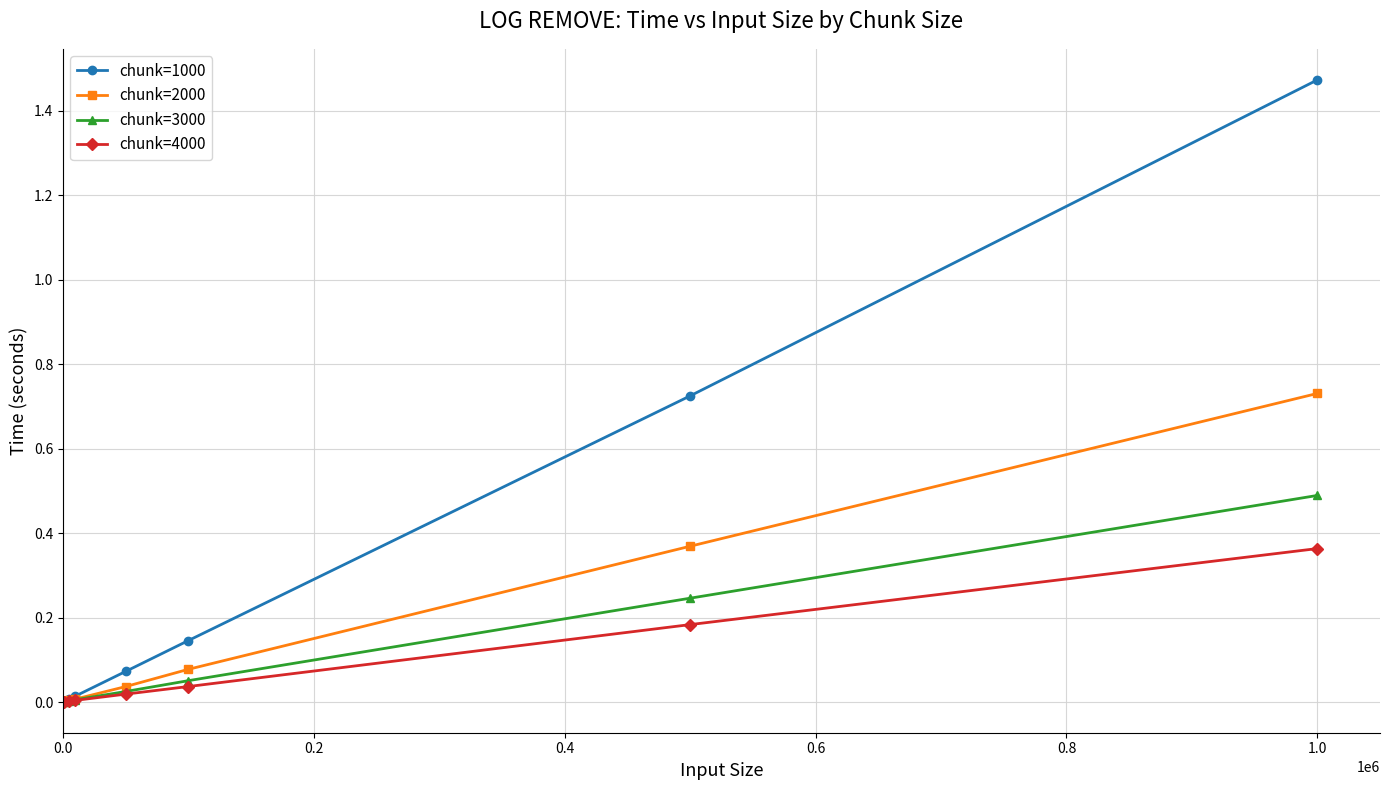

Is this an area chart (filled region under the line)?

No